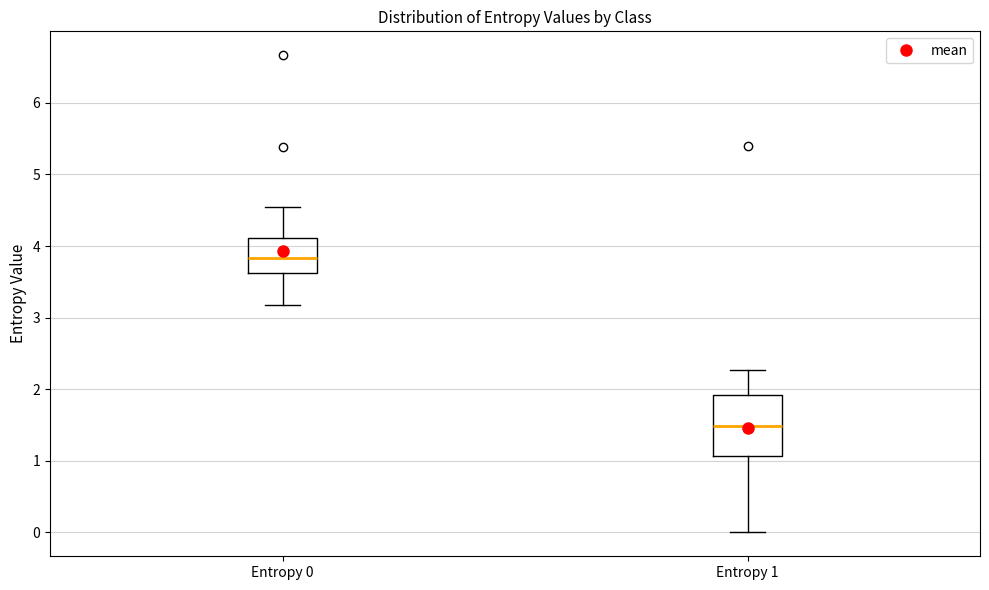

Which box has the highest median line?

Entropy 0